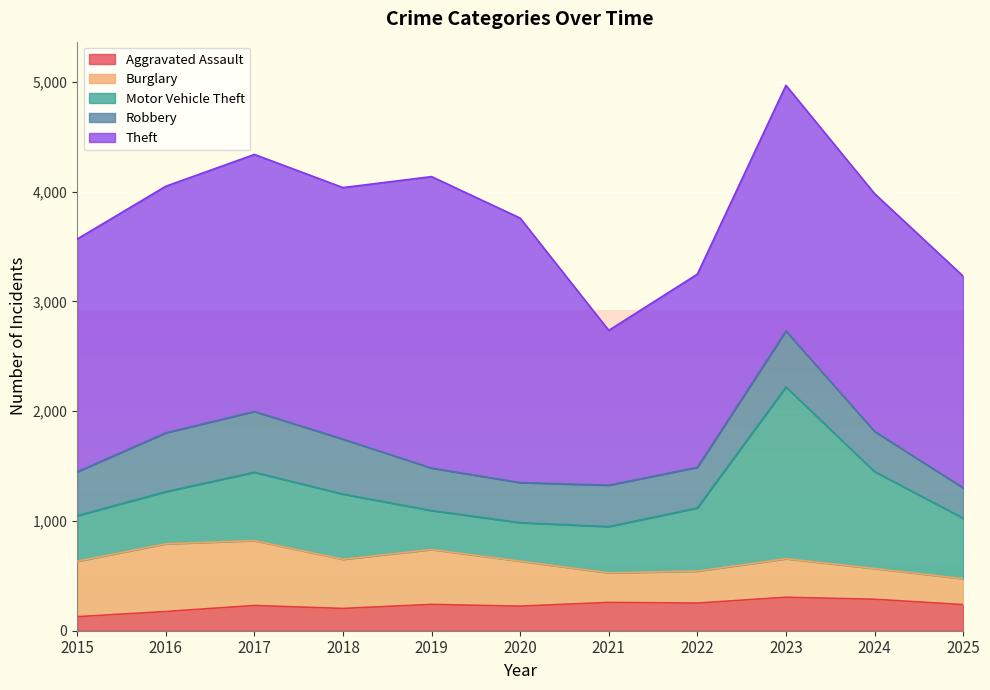

At which category is the sum across all series the highest?

2023